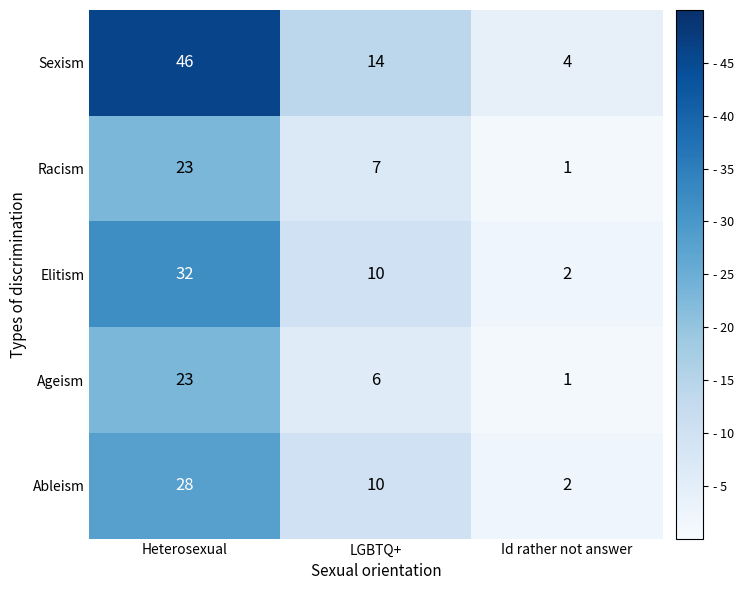

What is the average value of the Racism series?

10